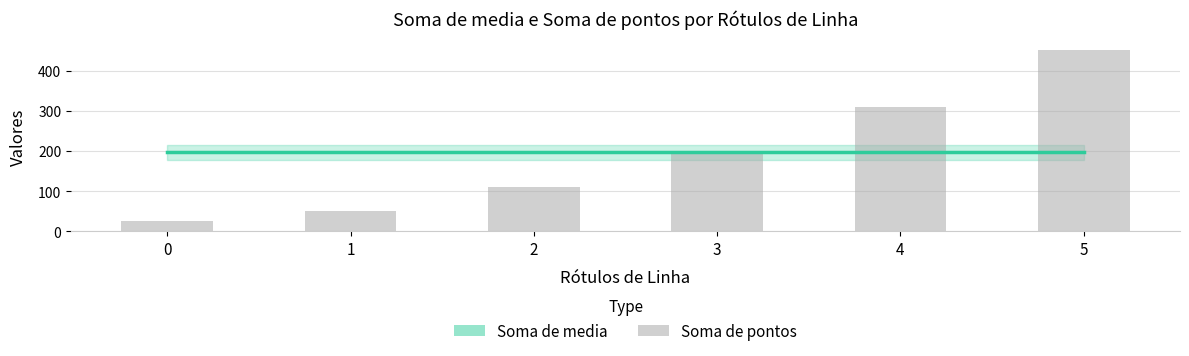

The value of Soma de pontos at 4 is 169.8. True or false?

False